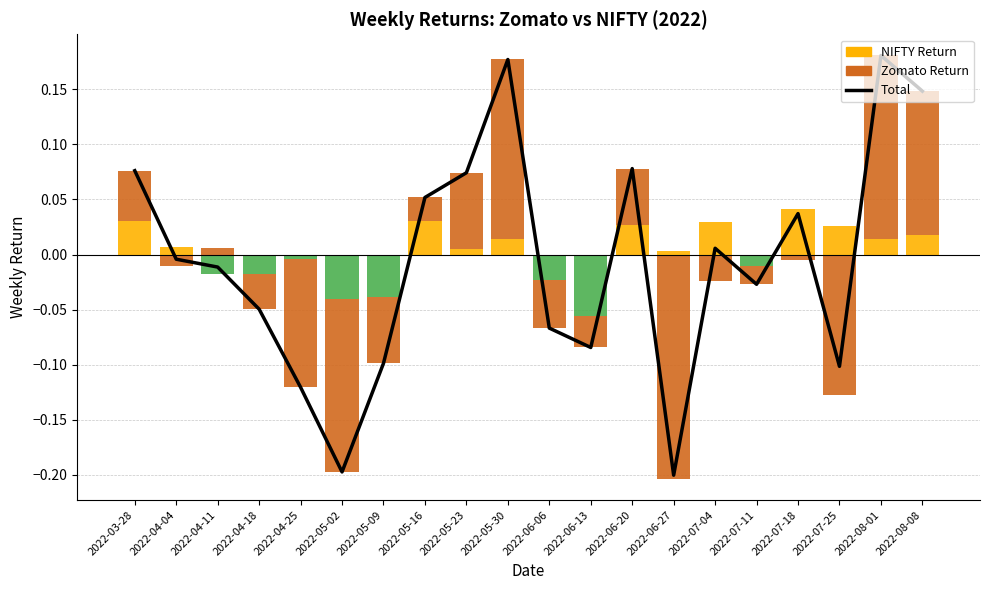

What is the label of the 10th bar from the left?

2022-05-30